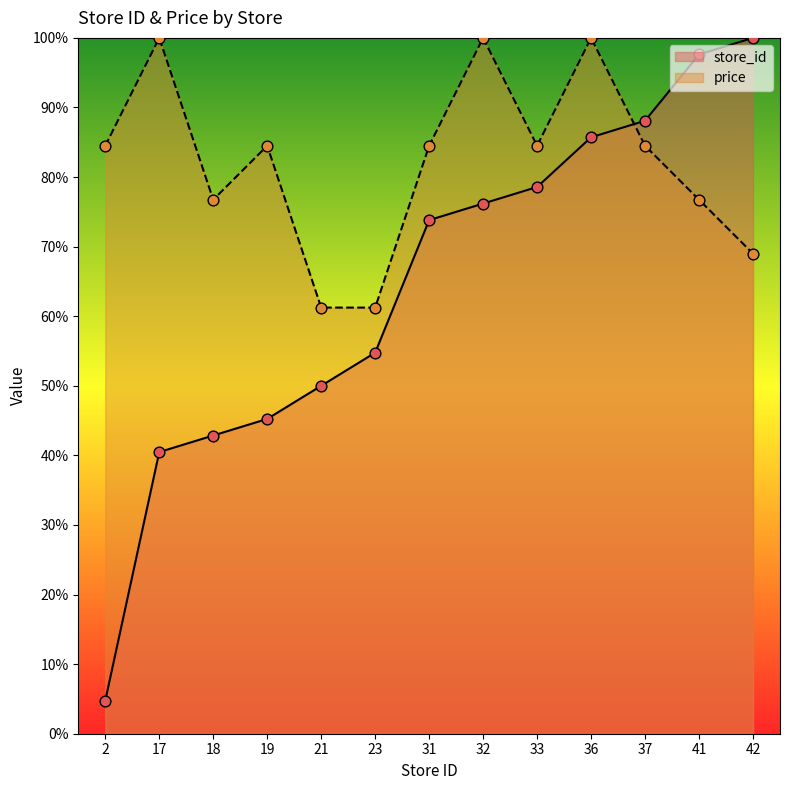

Which series contains the highest Y value?

store_id